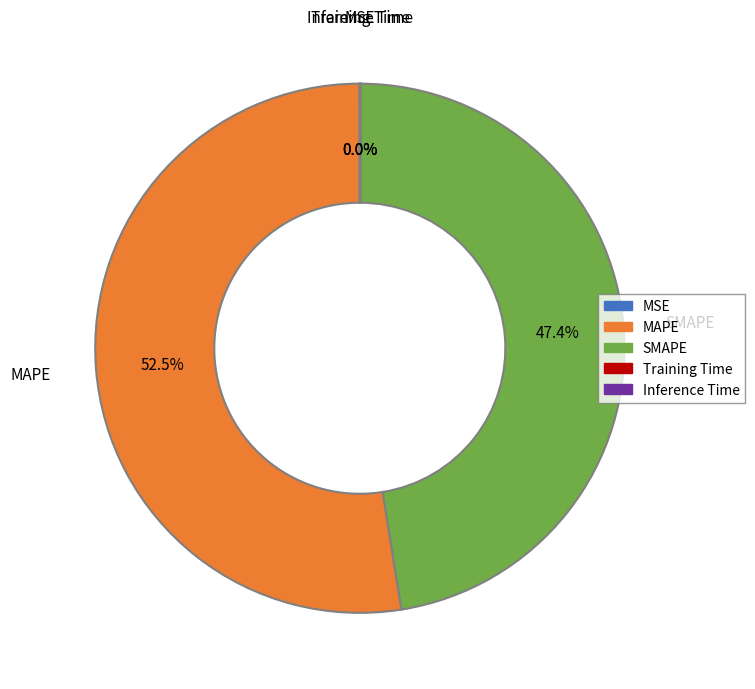

Which category has the biggest portion of the pie?

MAPE